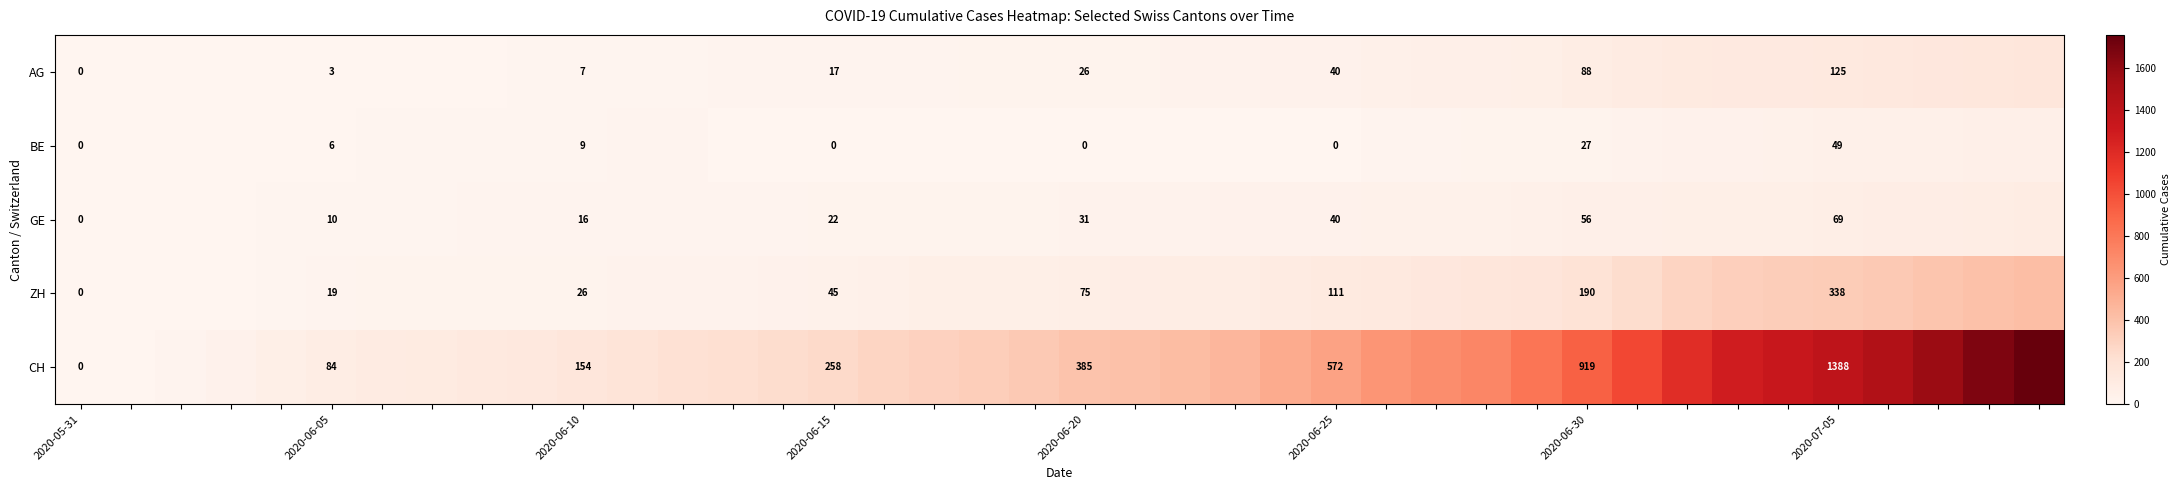

True or false: AG has a value of 36 at 2020-06-20.

False